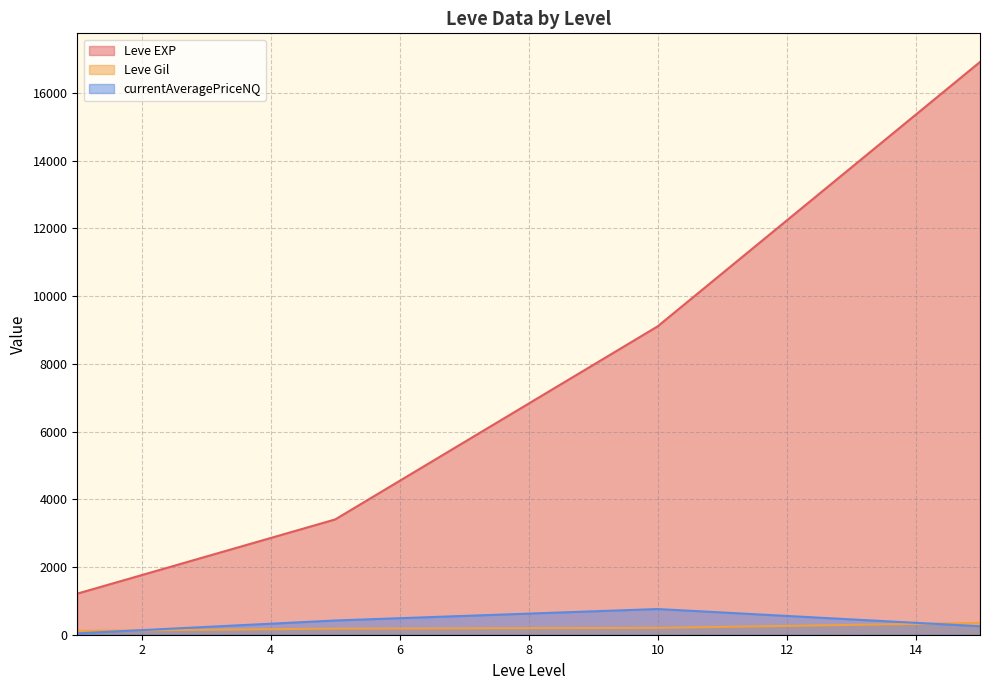

What is the minimum value for Leve EXP?

1213.3